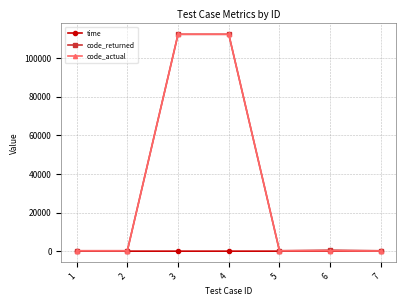

What is the maximum value shown in the chart?

112301.0